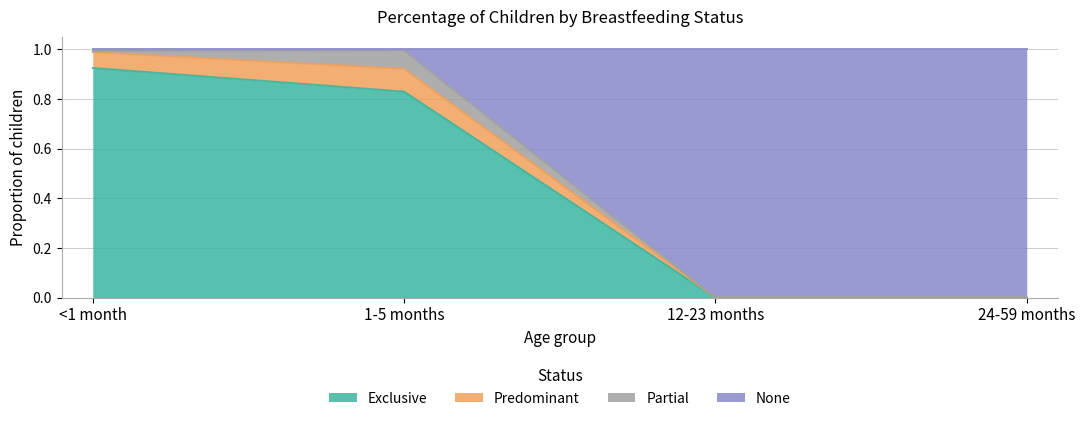

True or false: Exclusive has a value of 0.0 at 24-59 months.

True